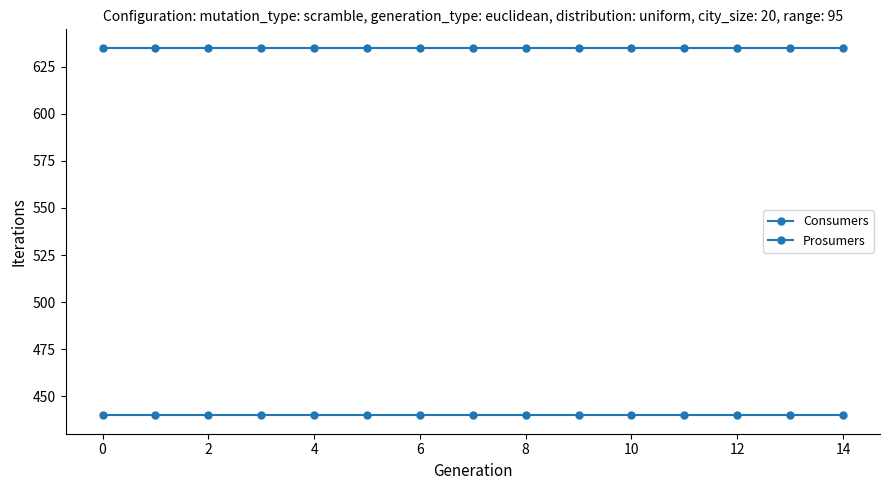

Count the number of data series in this chart.

2